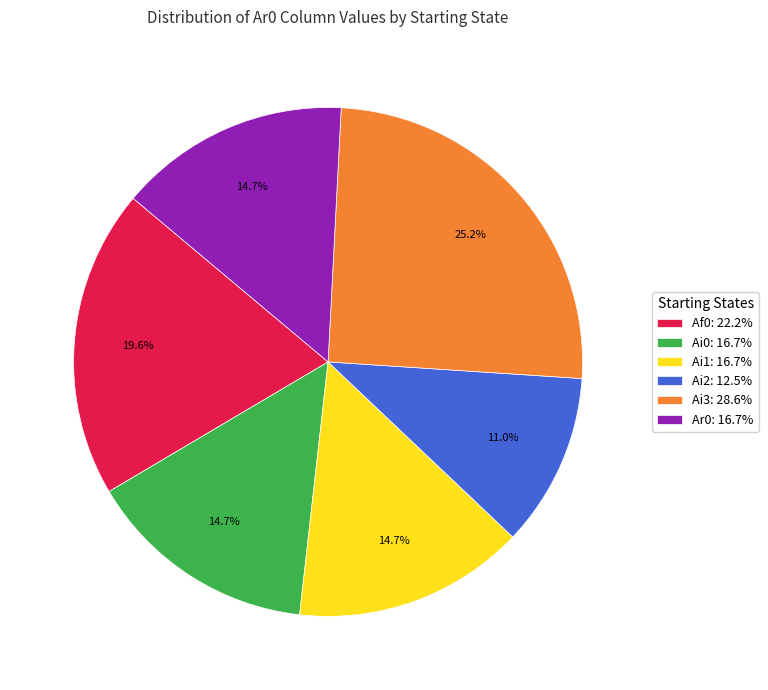

Is there a majority slice in this chart?

No